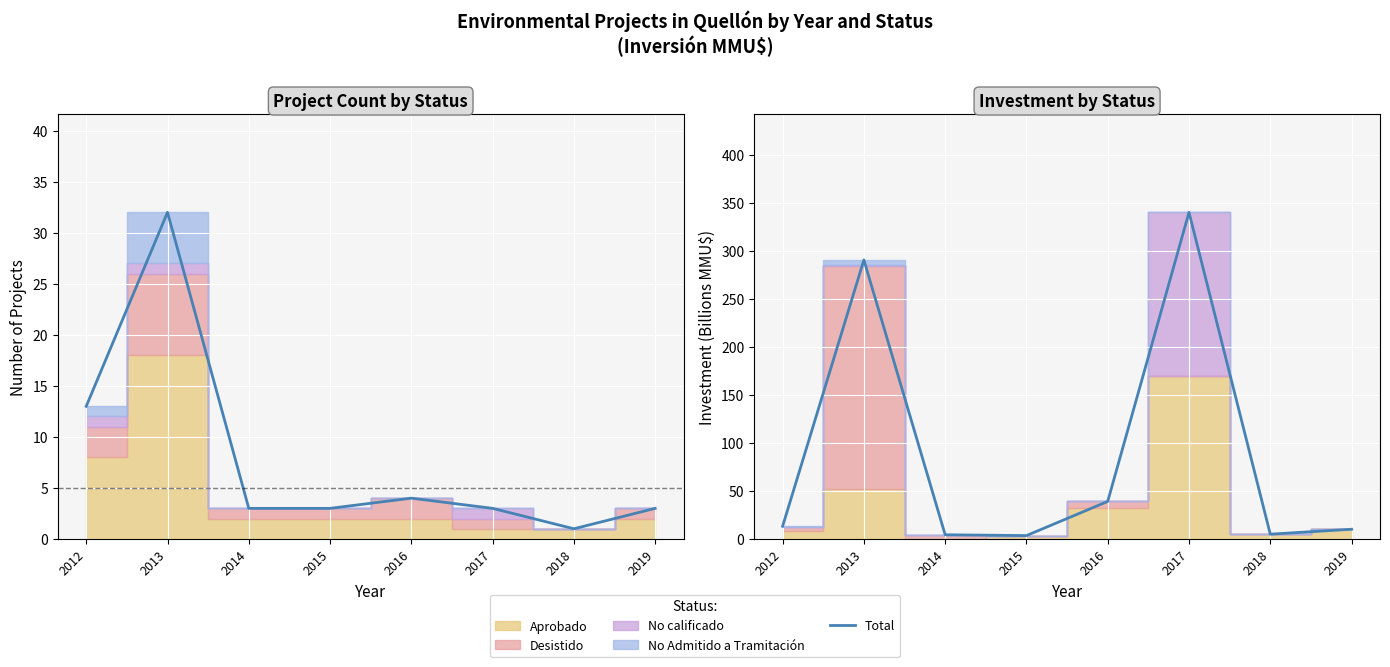

What is the approximate value of Total investment at 2015?

3.5